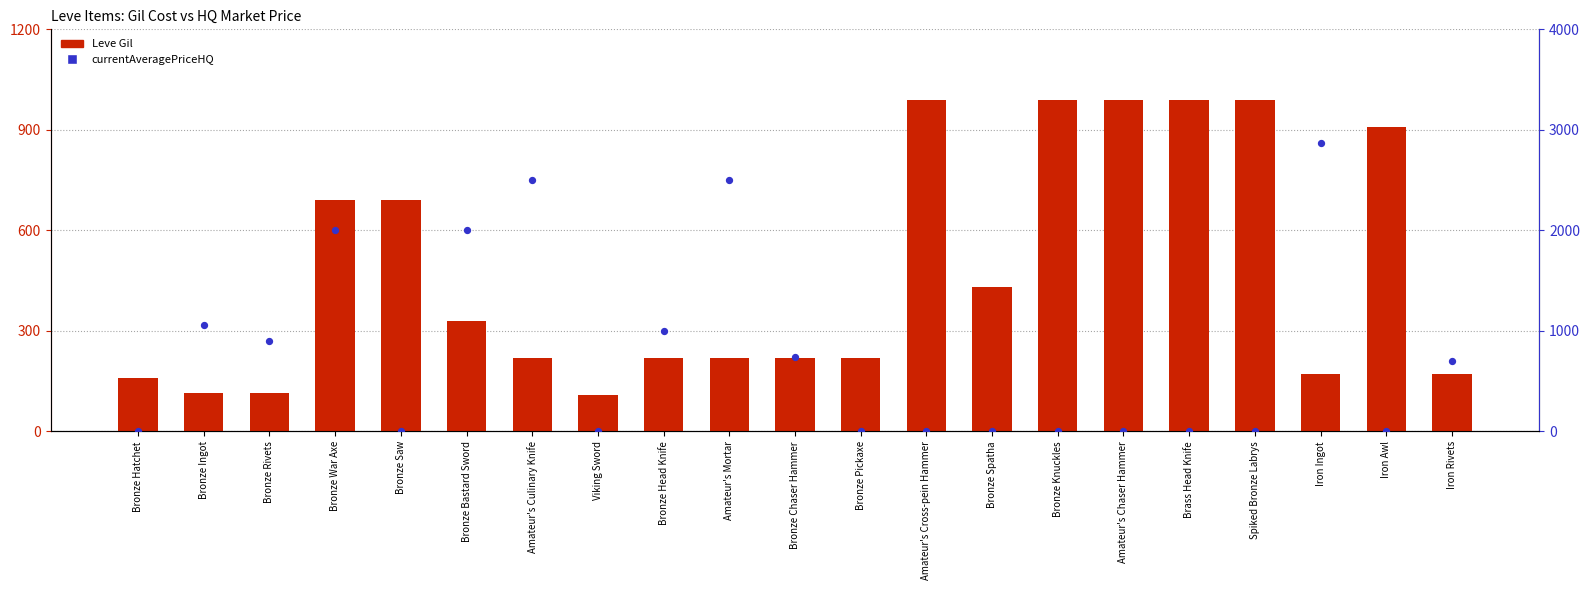

At how many categories does at least one series exceed 622?

17